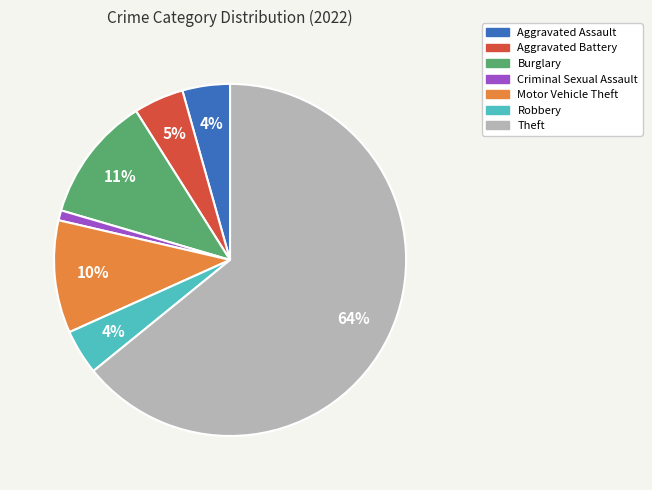

Is there a majority slice in this chart?

Yes